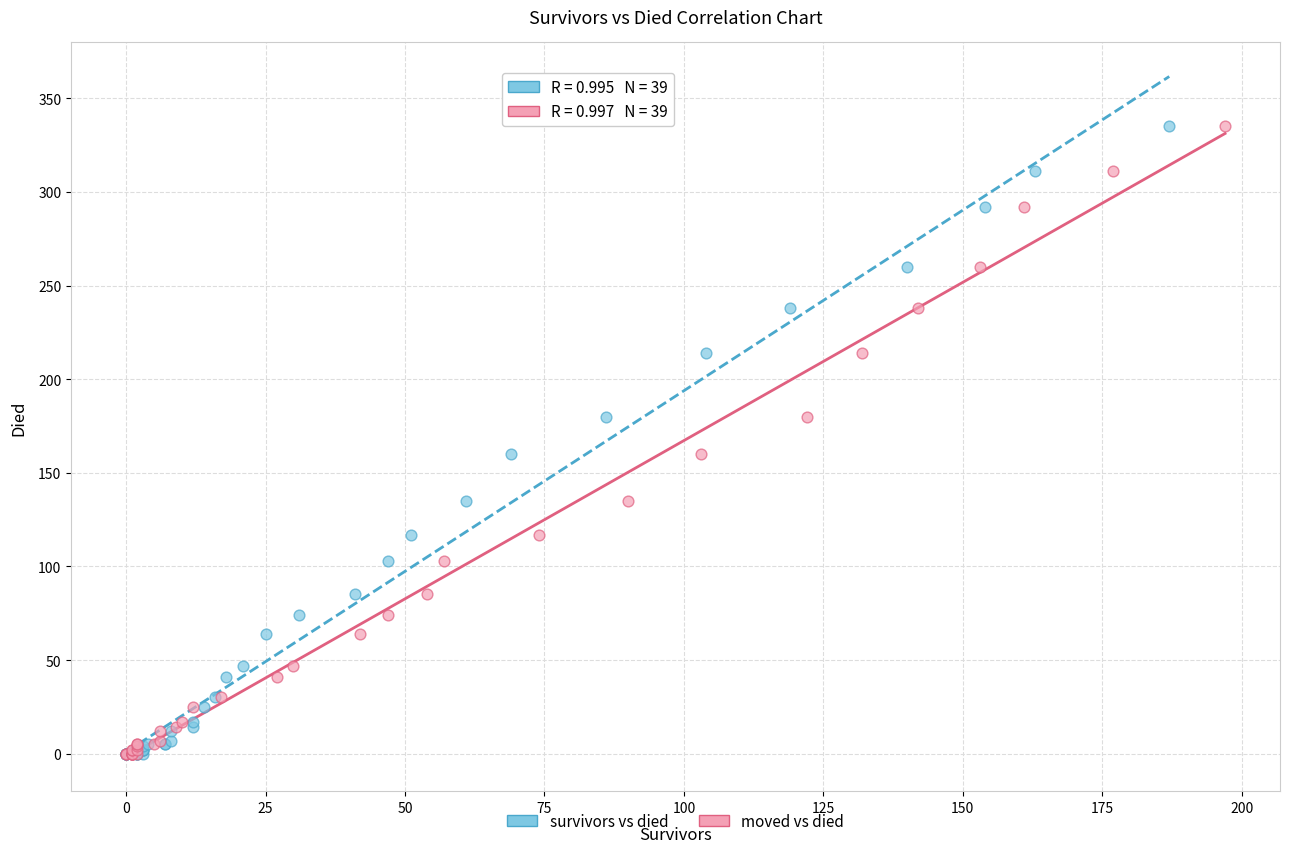

What are all the series names shown in the legend?

survivors vs died, moved vs died